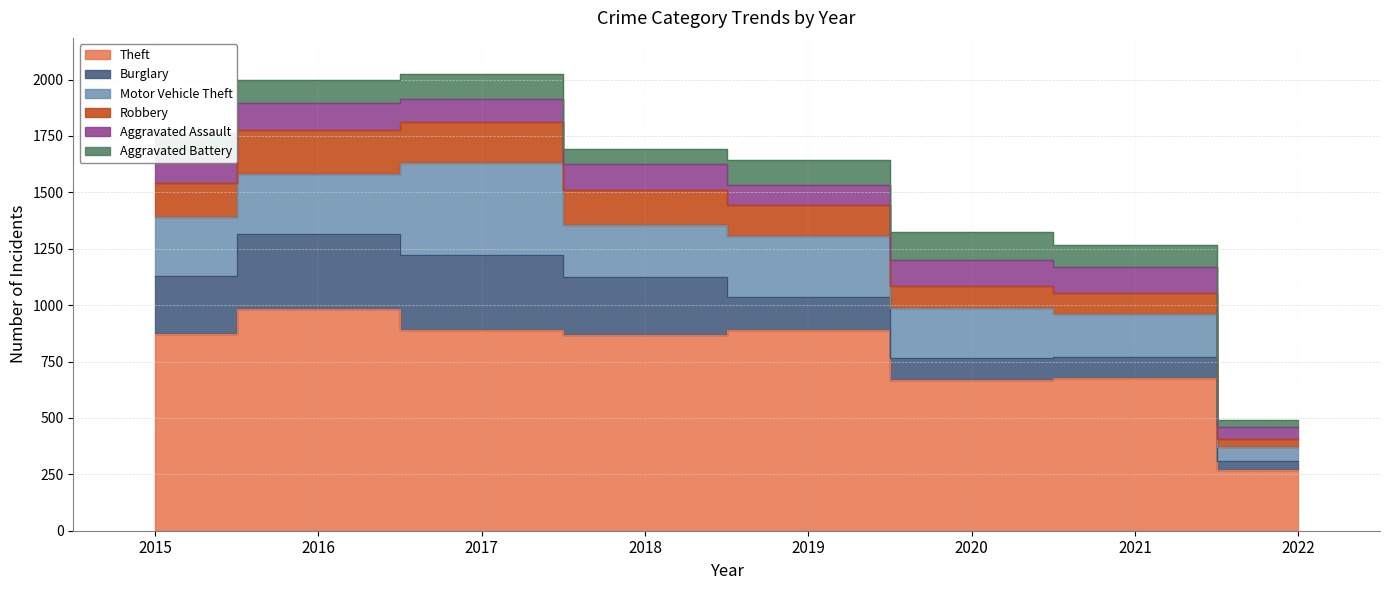

Rank the series at 2015 from lowest to highest value.

Aggravated Battery, Aggravated Assault, Robbery, Burglary, Motor Vehicle Theft, Theft